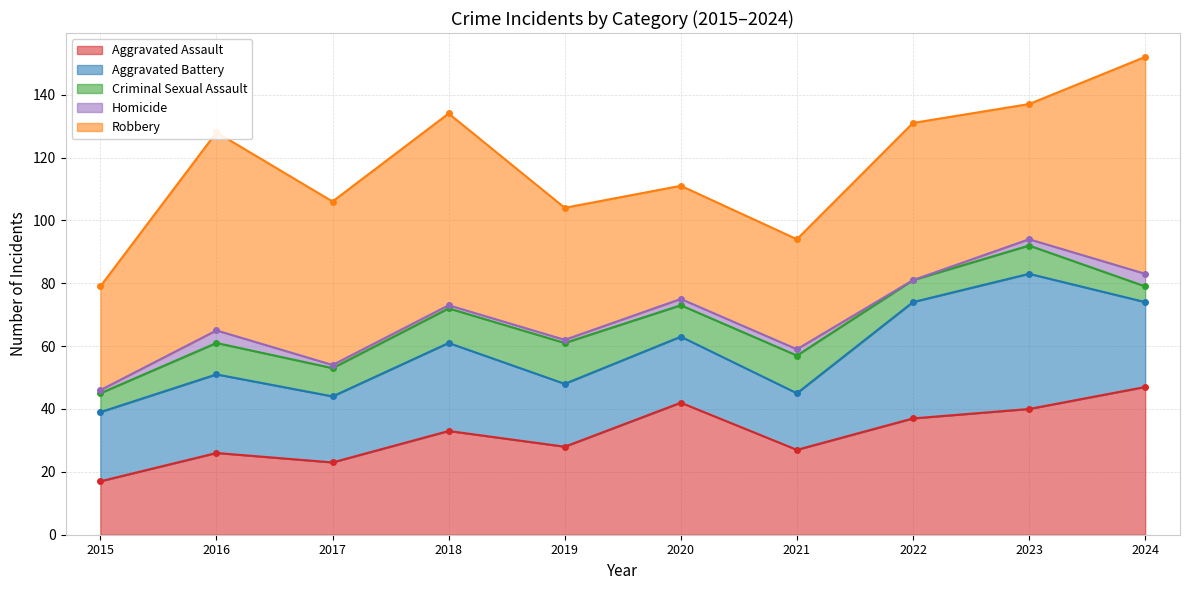

What is the highest value of the Aggravated Battery series?

43